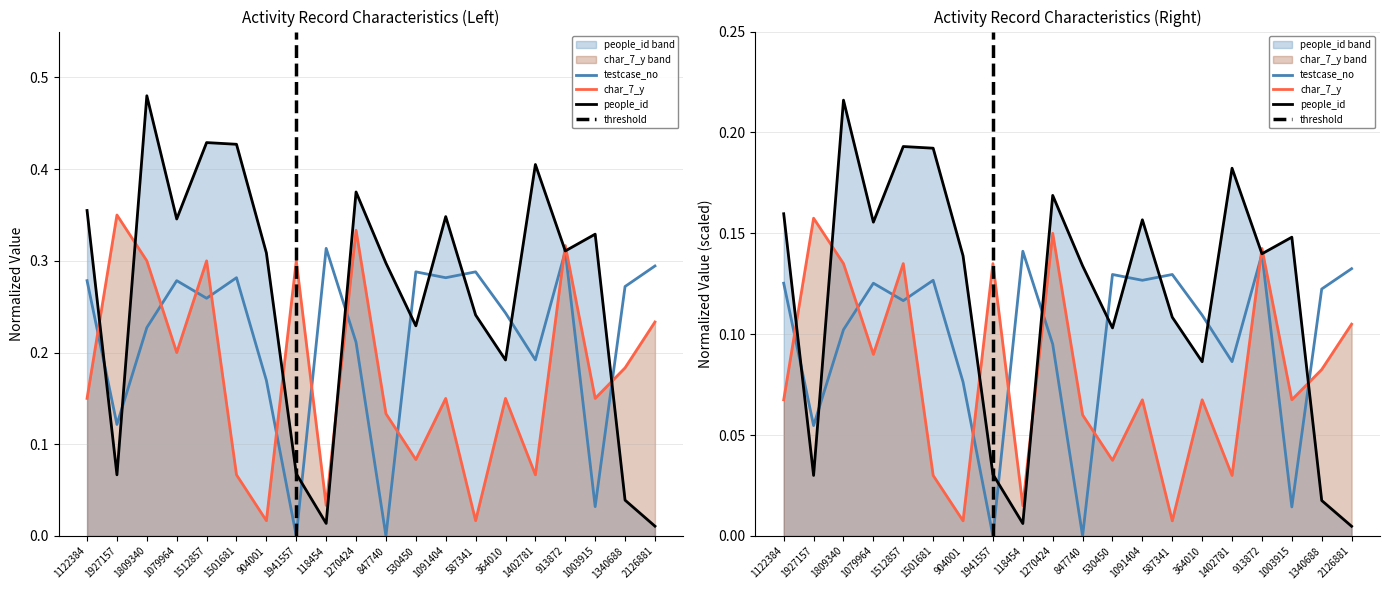

Rank the series by their average value, from highest to lowest.

people_id, testcase_no, char_7_y